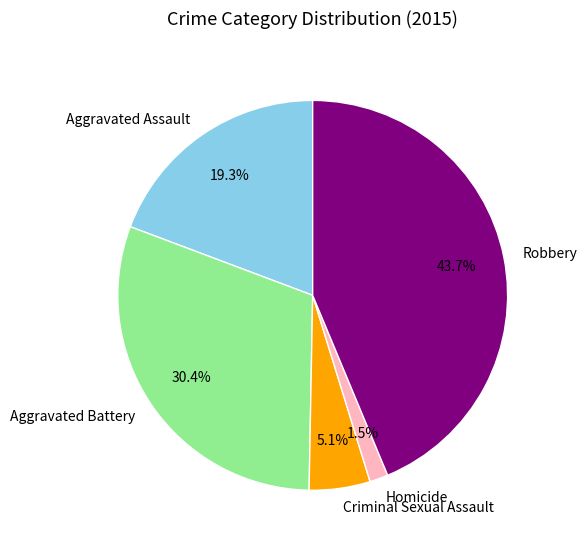

Does any single category account for the majority?

No